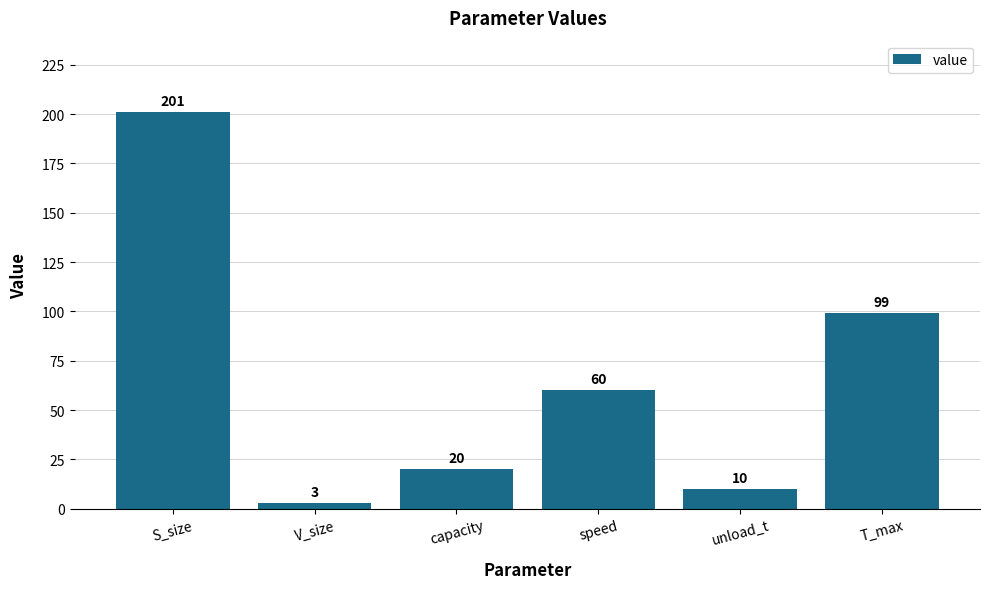

What is the change in value from V_size to speed?

+57